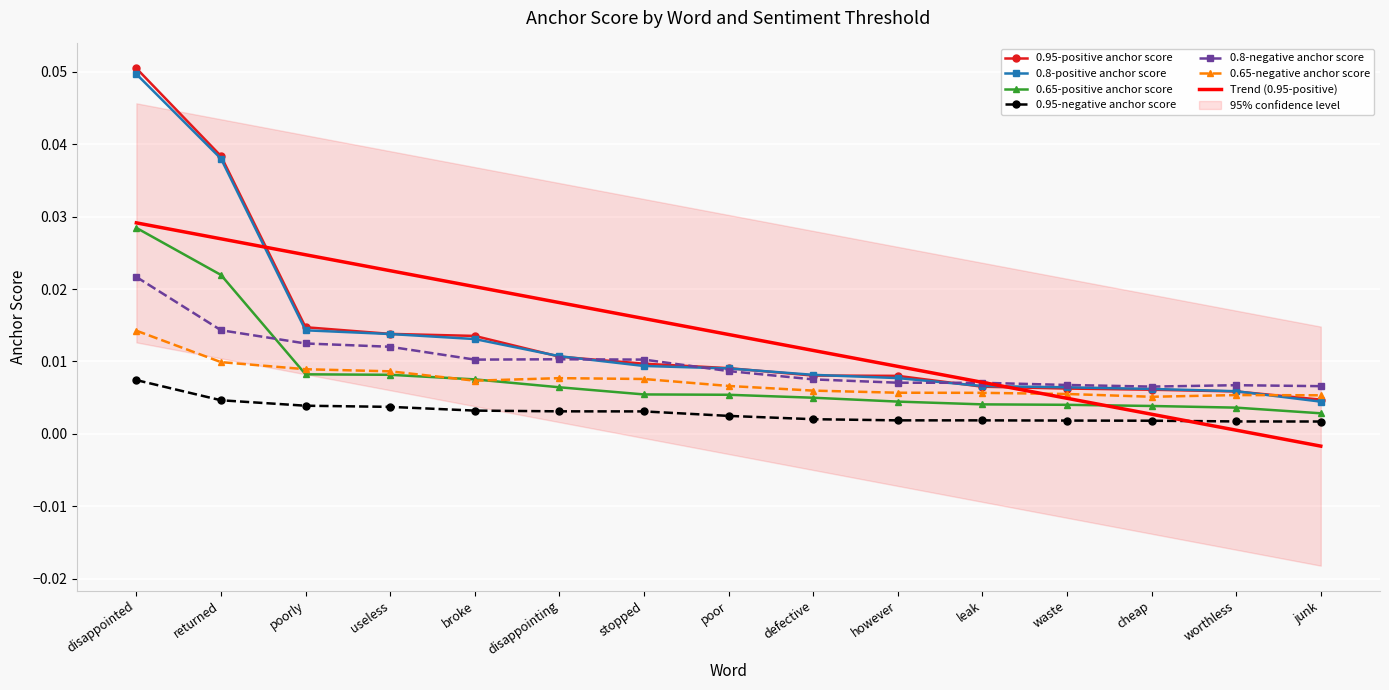

True or false: 0.8-positive anchor score has more than 2 points higher than both neighbors.

False